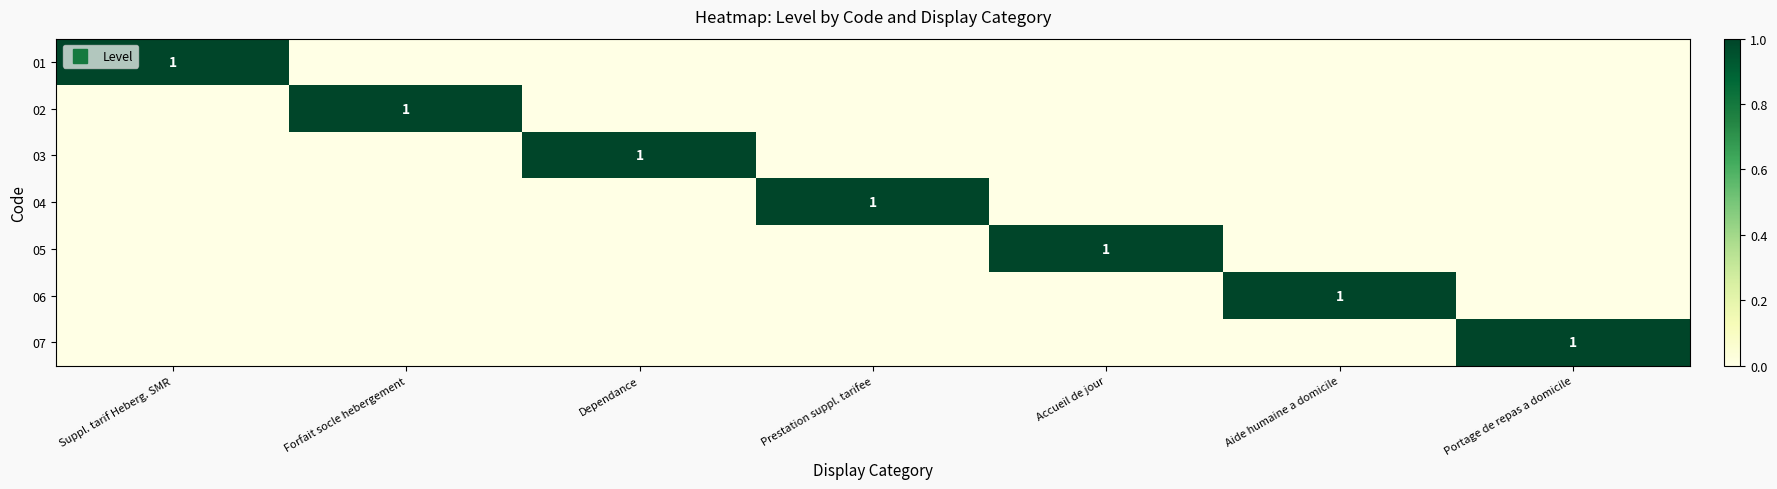

At which label is 01 closest to 0?

Forfait socle hebergement